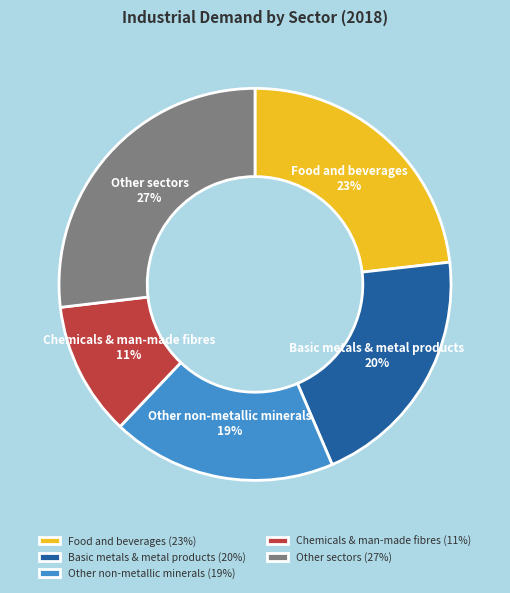

How many segments does this pie chart have?

5